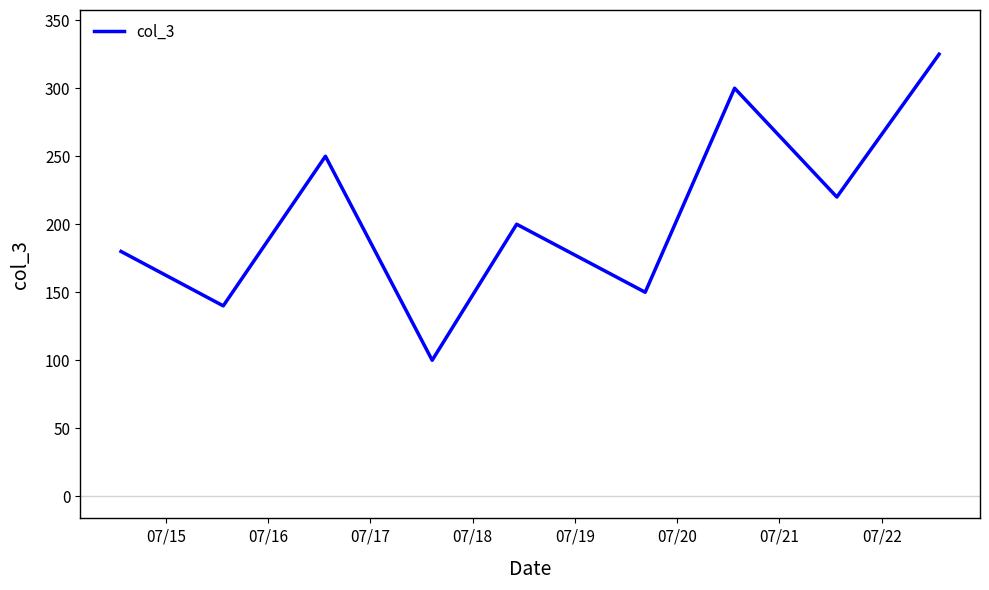

What is the greatest value displayed?

325